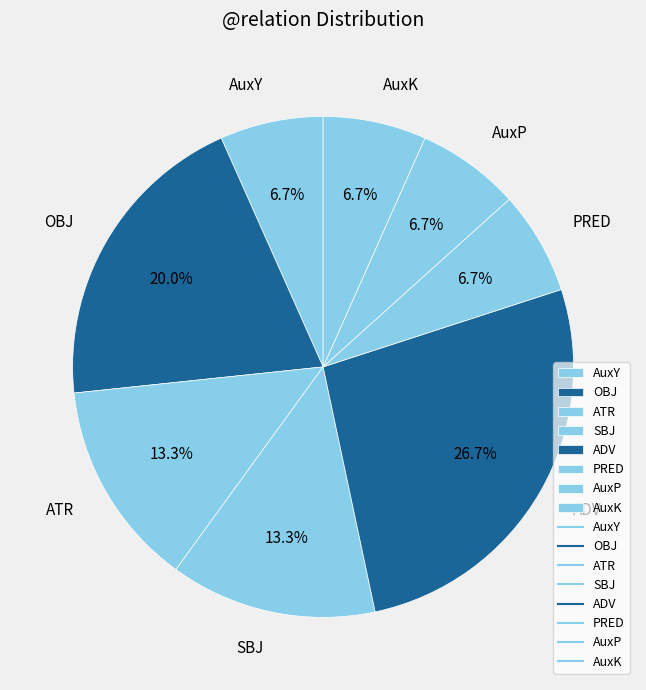

How many segments does this pie chart have?

8